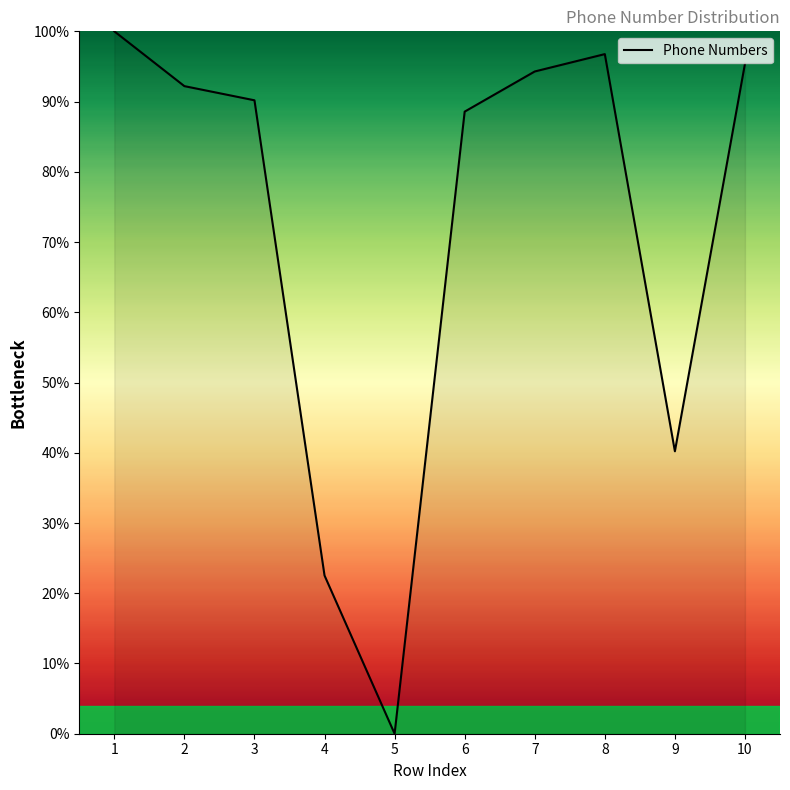

Count the number of data series in this chart.

1